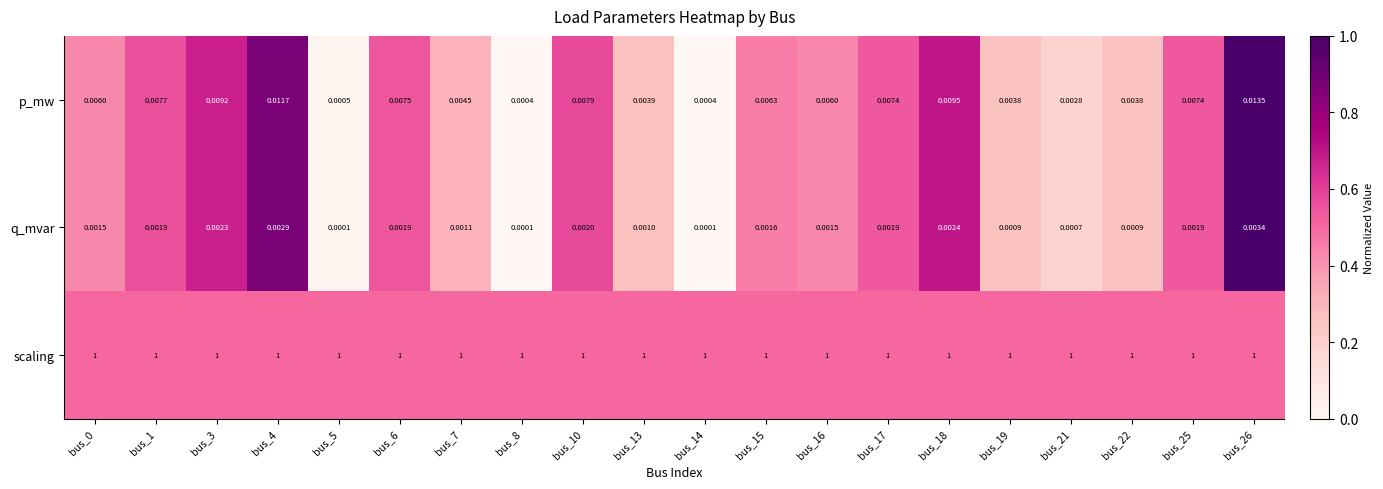

Which series has the largest range (max minus min)?

p_mw